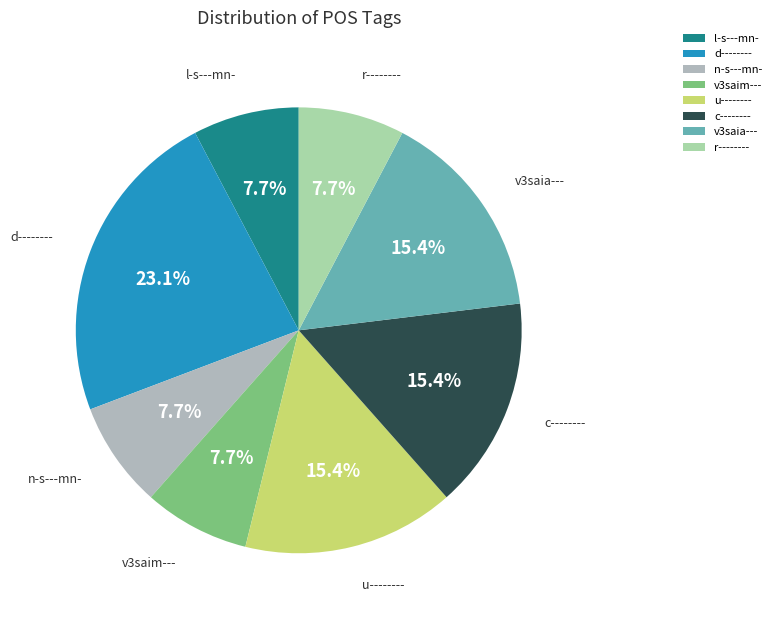

How much of the chart is everything except d--------?

76.9%